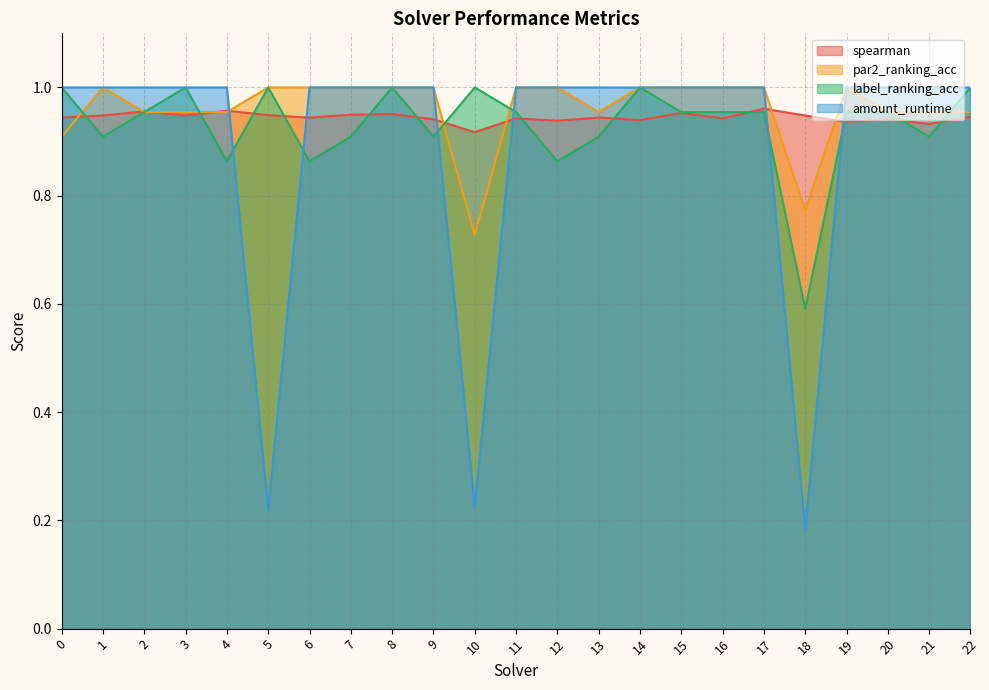

What is the value of the par2_ranking_acc point at the 21st from the left?

1.0